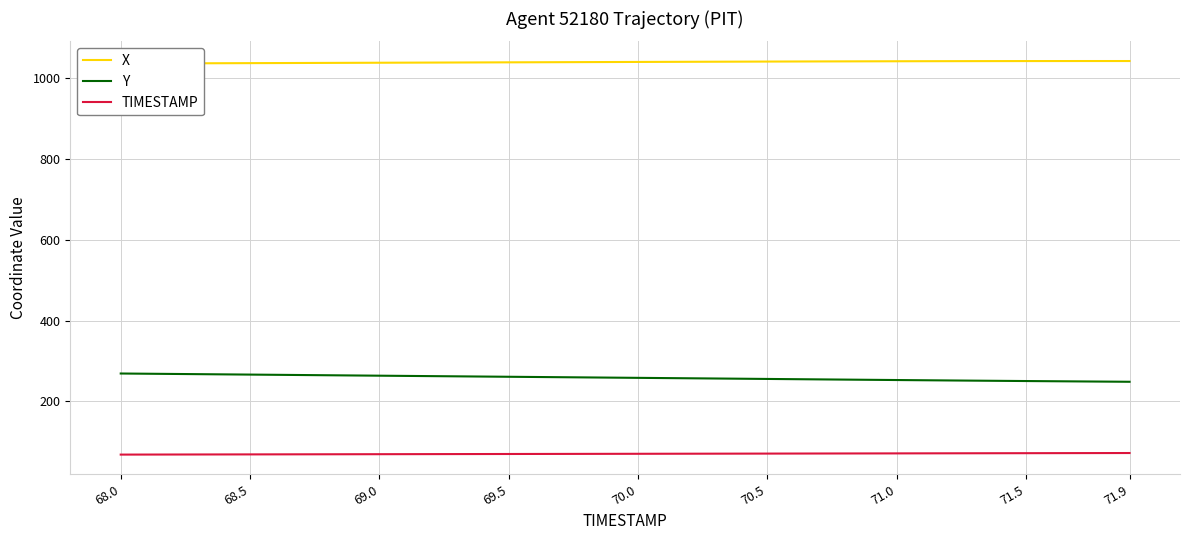

Does the chart display data point markers on the line(s)?

No